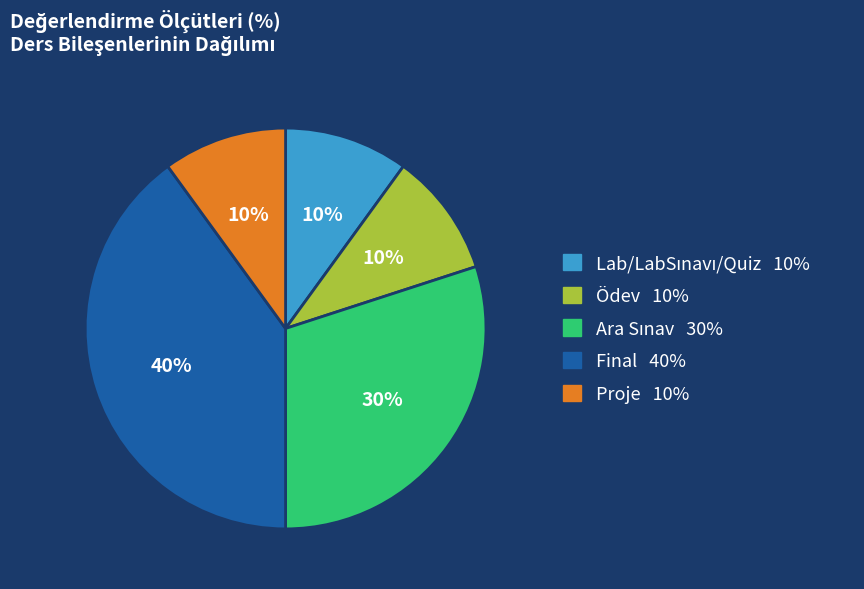

Which slice is the largest?

Final